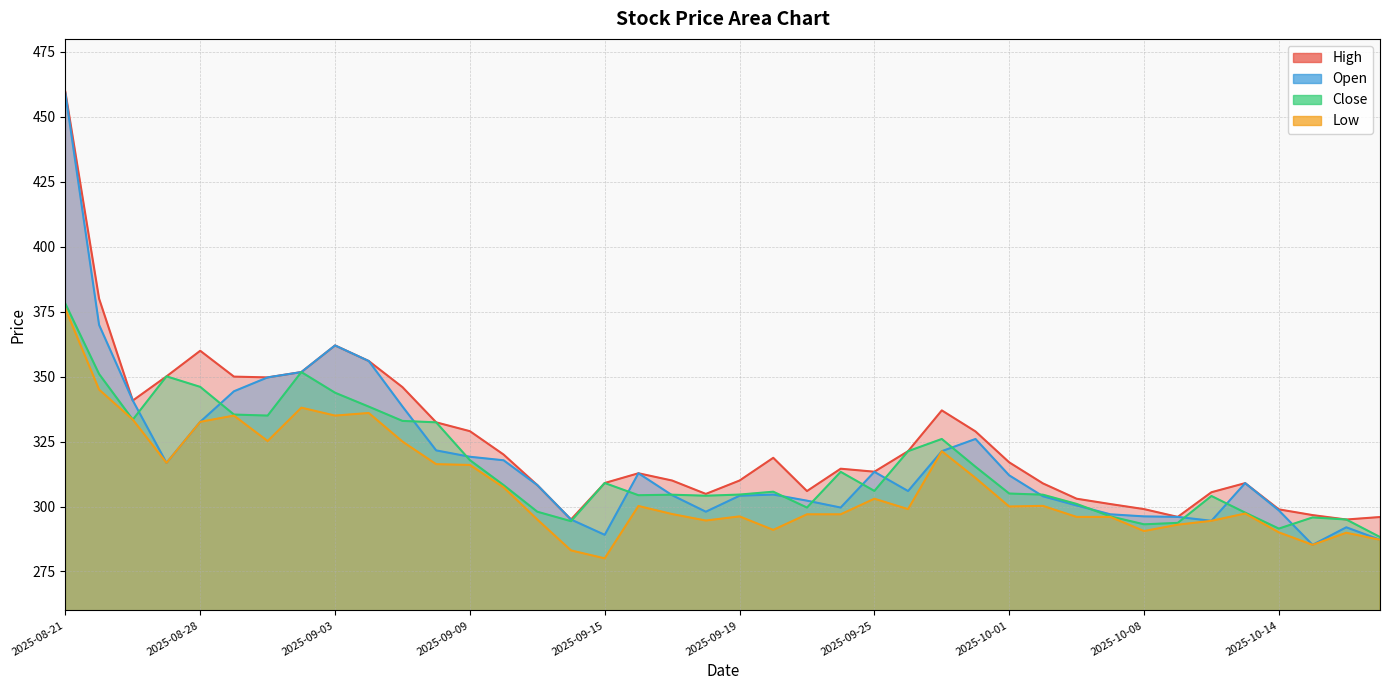

True or false: High and Close cross at least once.

False